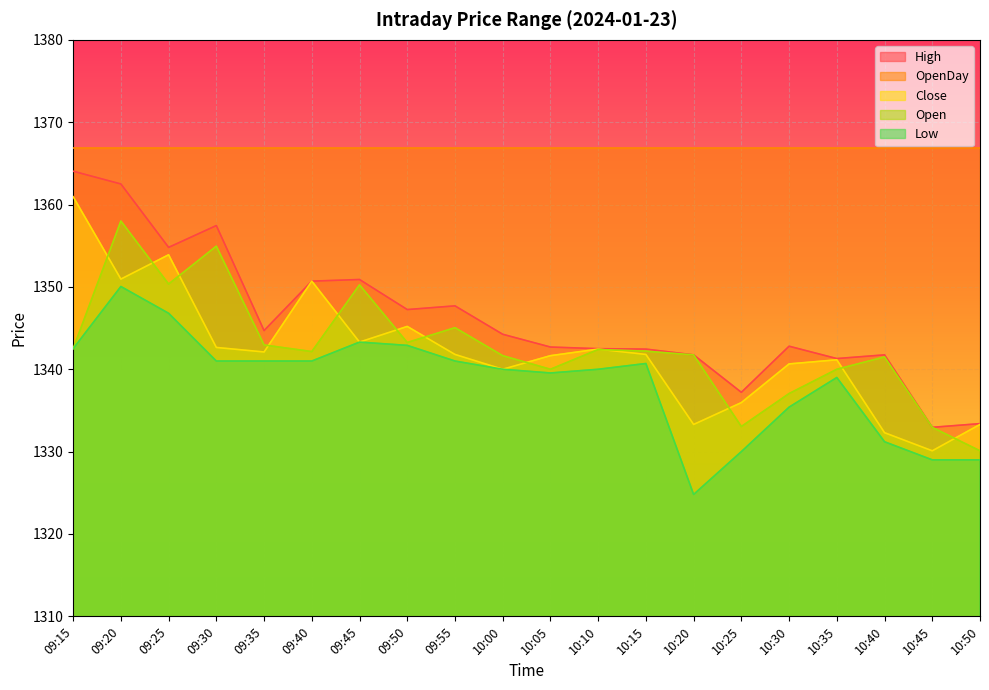

How many data points does each series have?

20